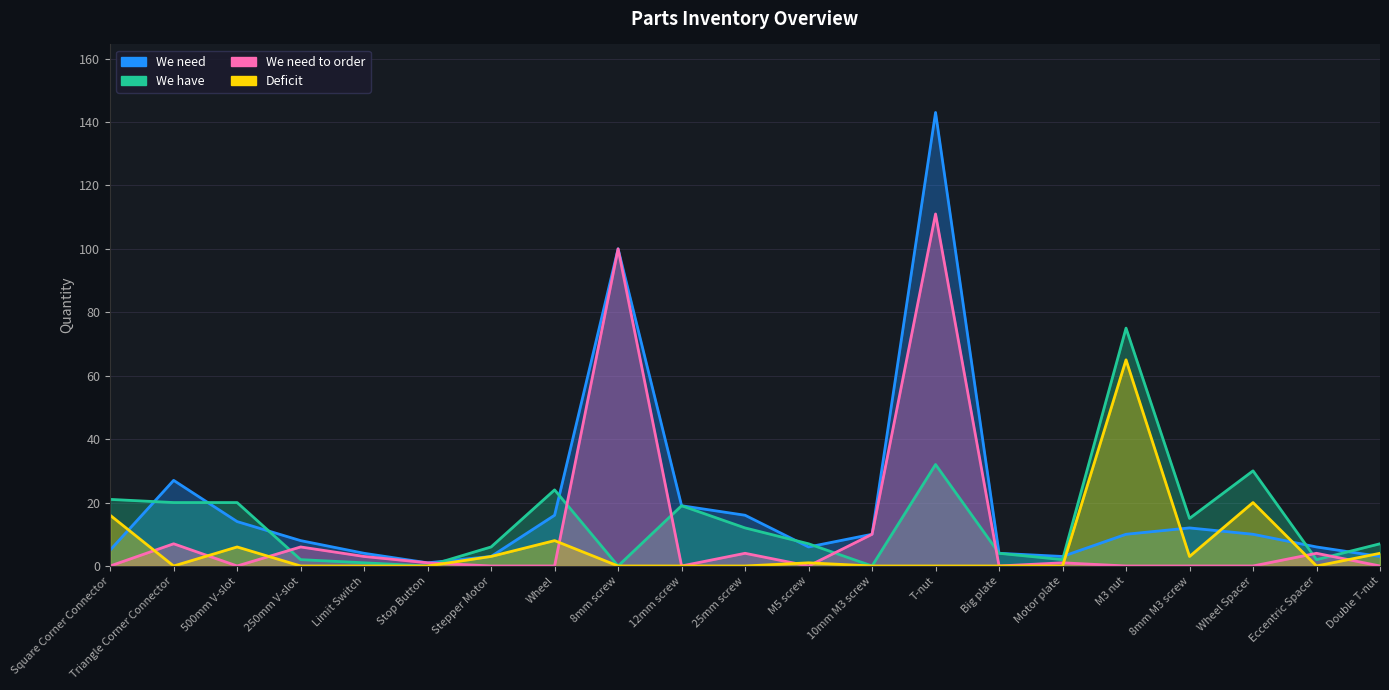

What is the difference between the maximum and second lowest values in the We need to order series?

111